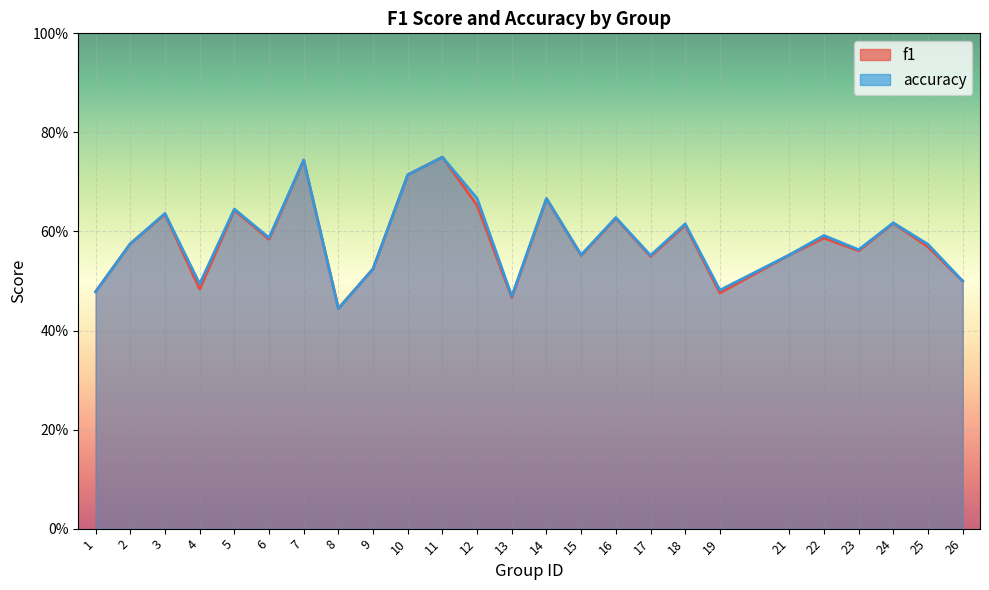

Which series ends up on top after the final intersection of f1 and accuracy?

accuracy